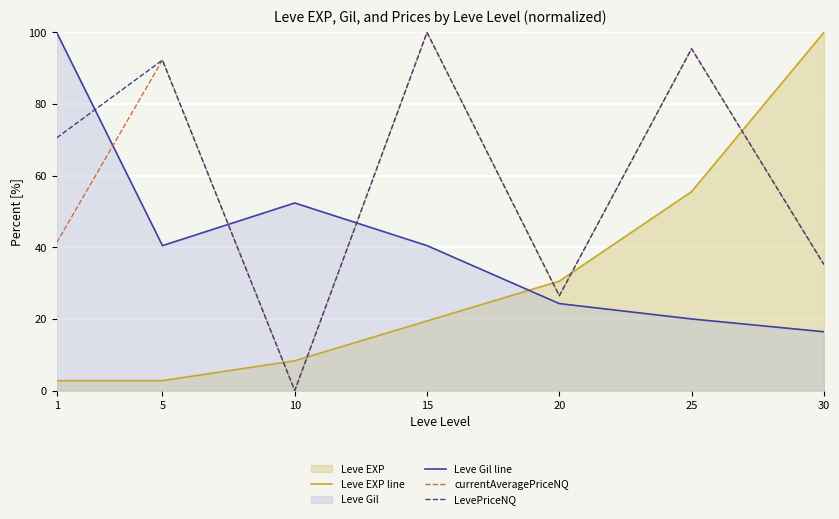

Is the value of Leve Gil line at 15 greater than the value of currentAveragePriceNQ at 10?

Yes